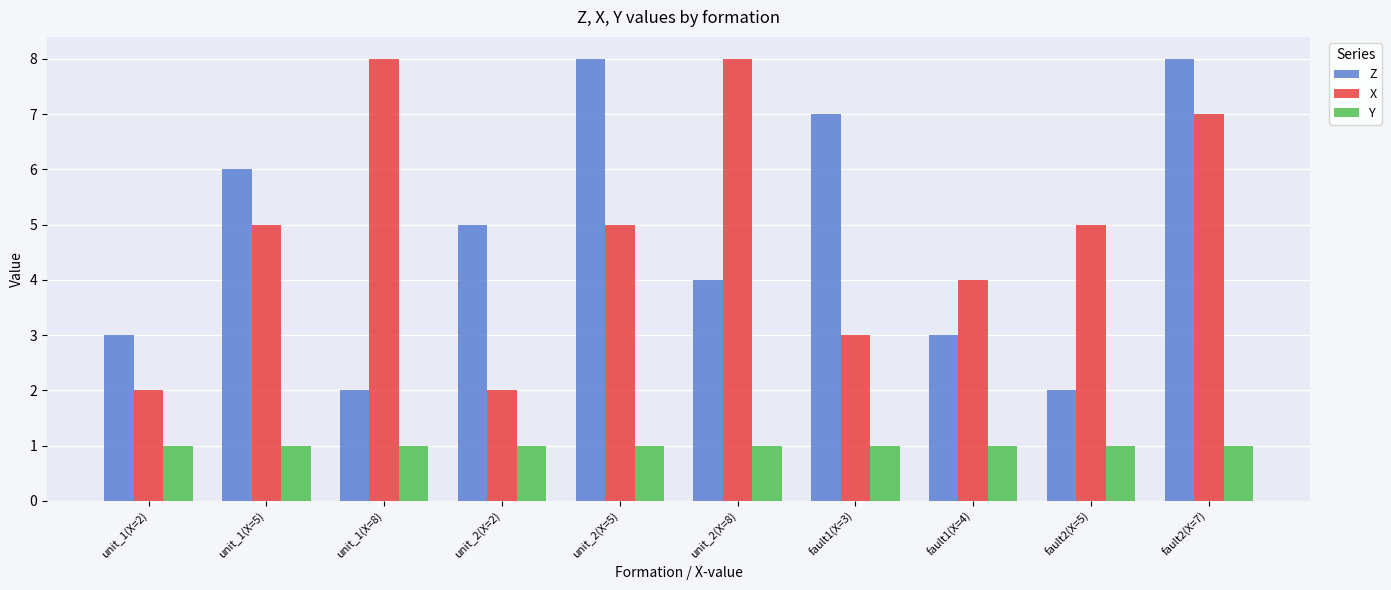

What is the difference between the highest and lowest values at unit_2(X=5)?

7